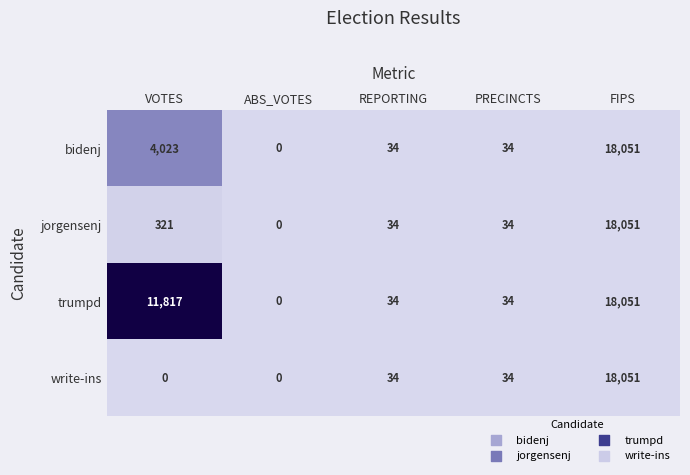

At which category is the sum across all series the highest?

FIPS